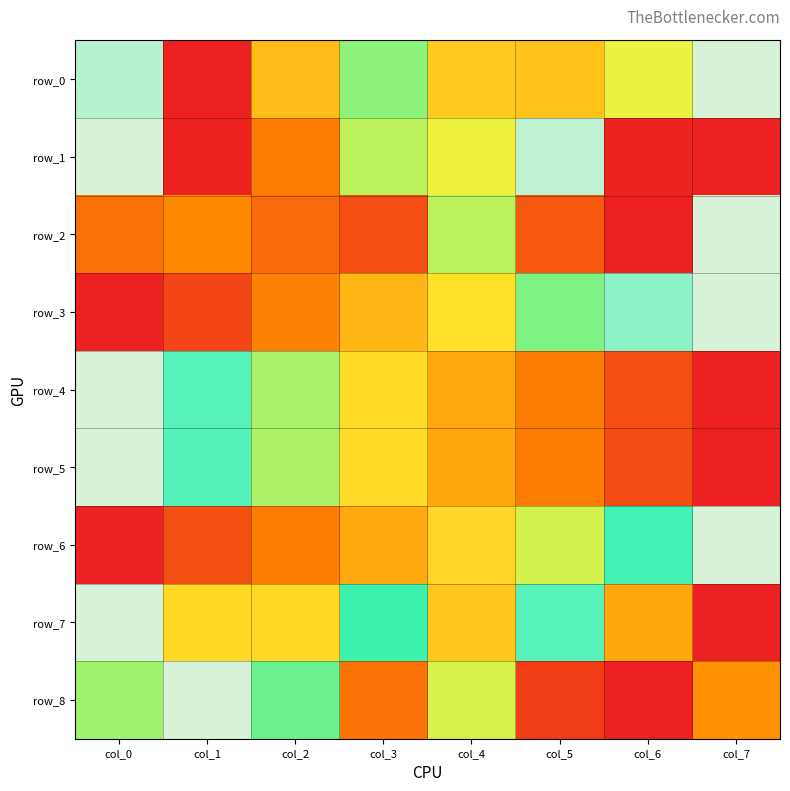

Is the value of row_5 at col_7 greater than the value of row_7 at col_5?

No